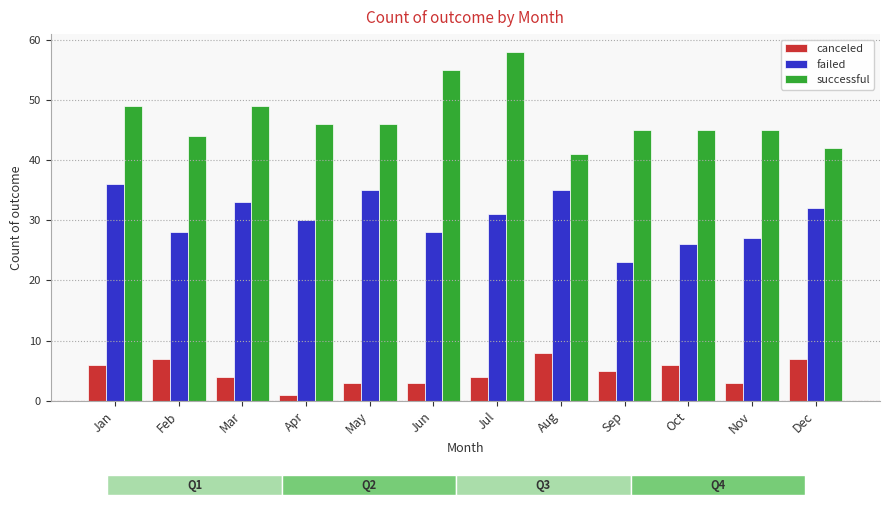

How many bars are there in total?

36